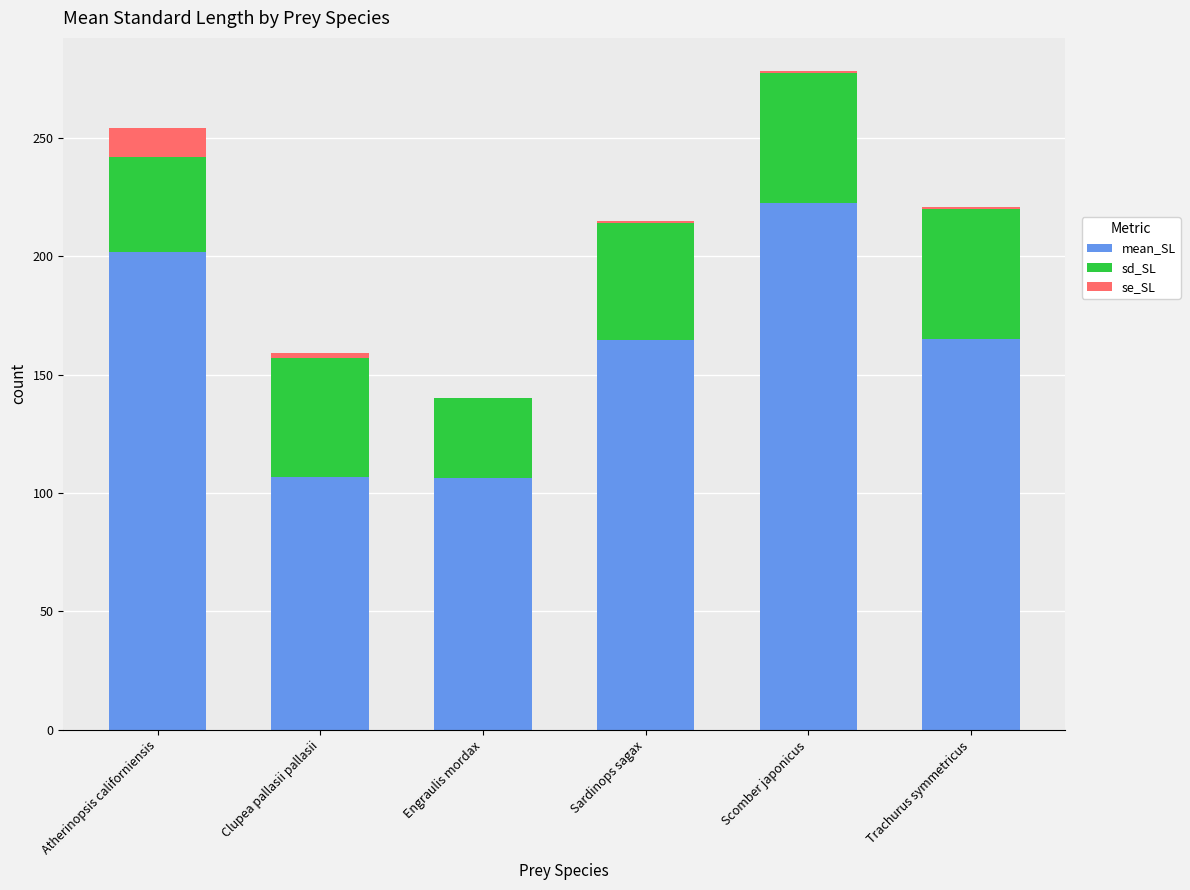

At which category is the sum across all series the highest?

Scomber japonicus